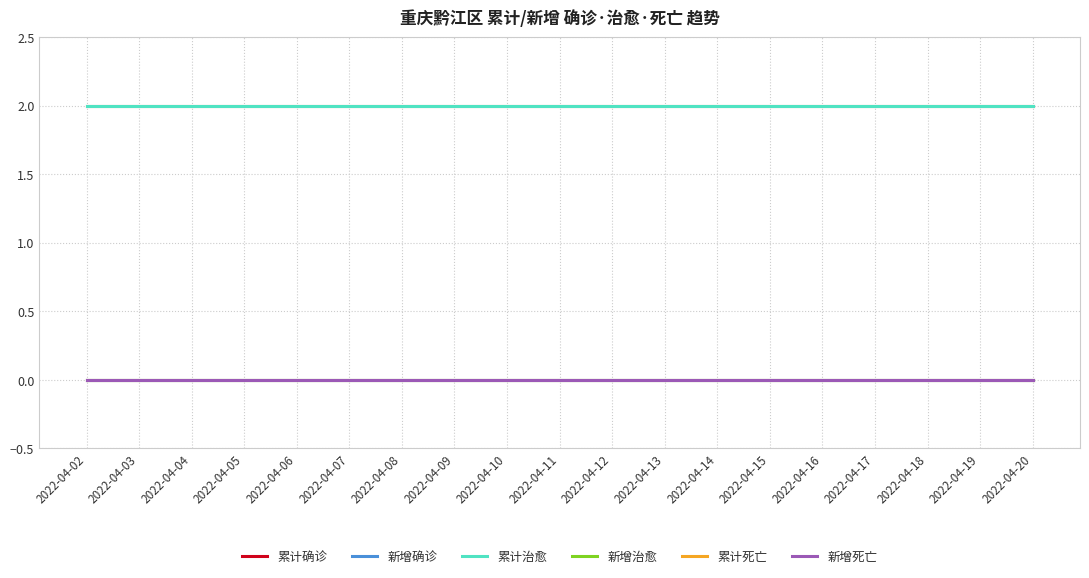

Which category has the lowest value across all series?

2022-04-02